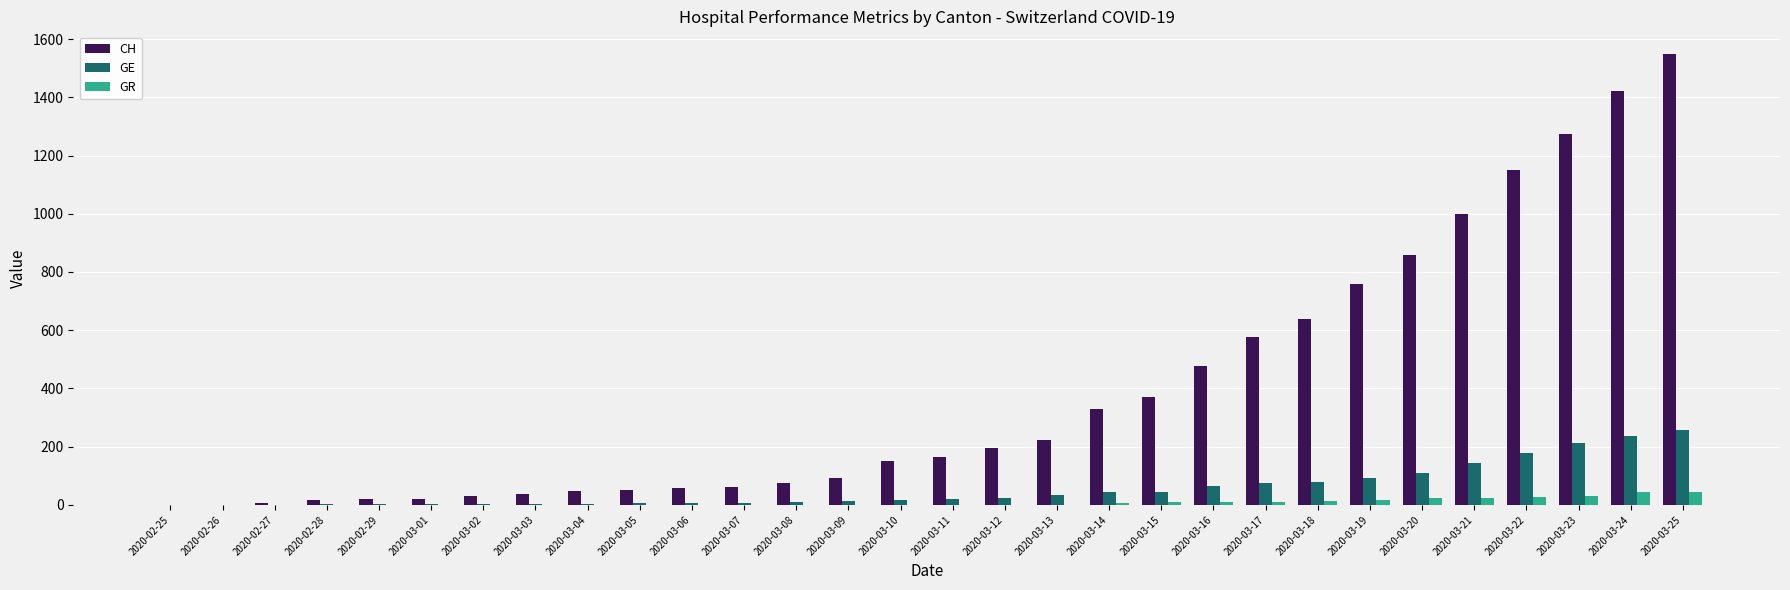

The value of GE at 2020-03-17 is 128. True or false?

False